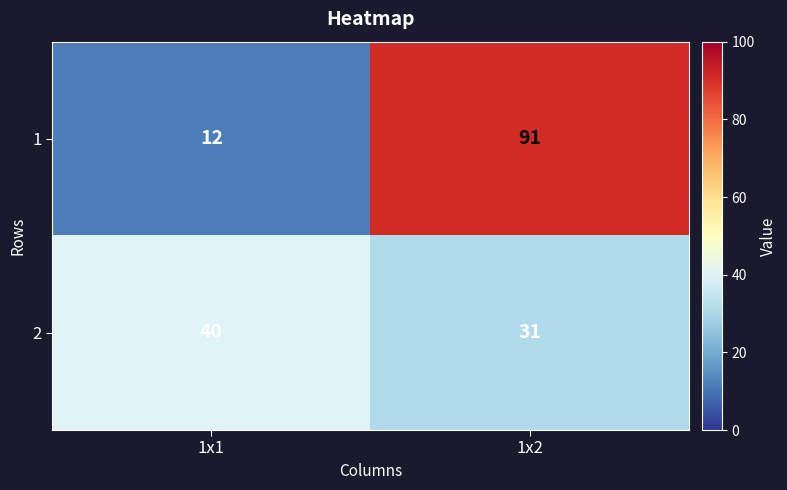

List the series in order of their peak value, highest first.

1, 2